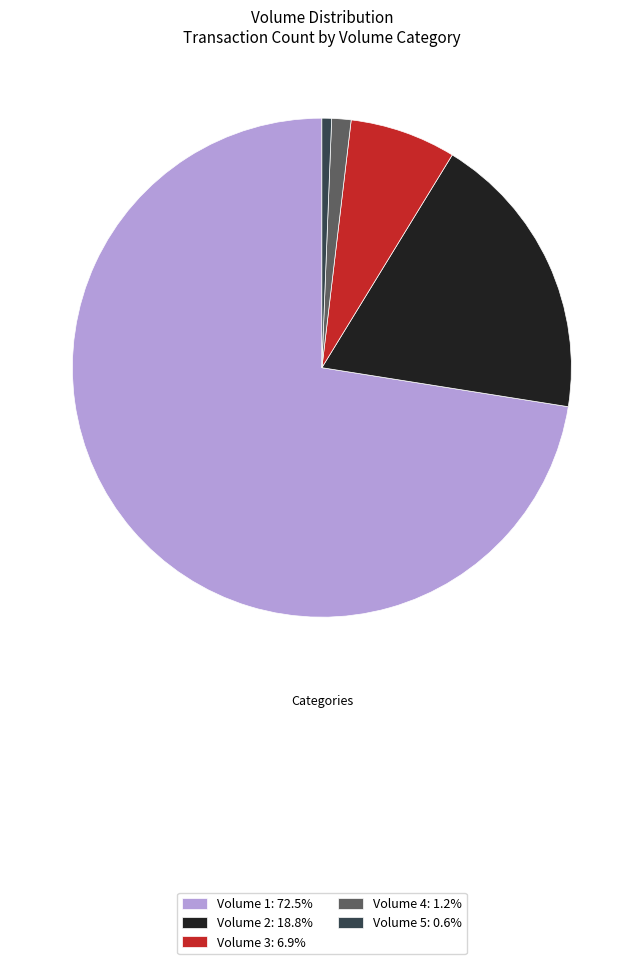

Combined, do Volume 4: 1.2% and Volume 3: 6.9% account for over 50%?

No